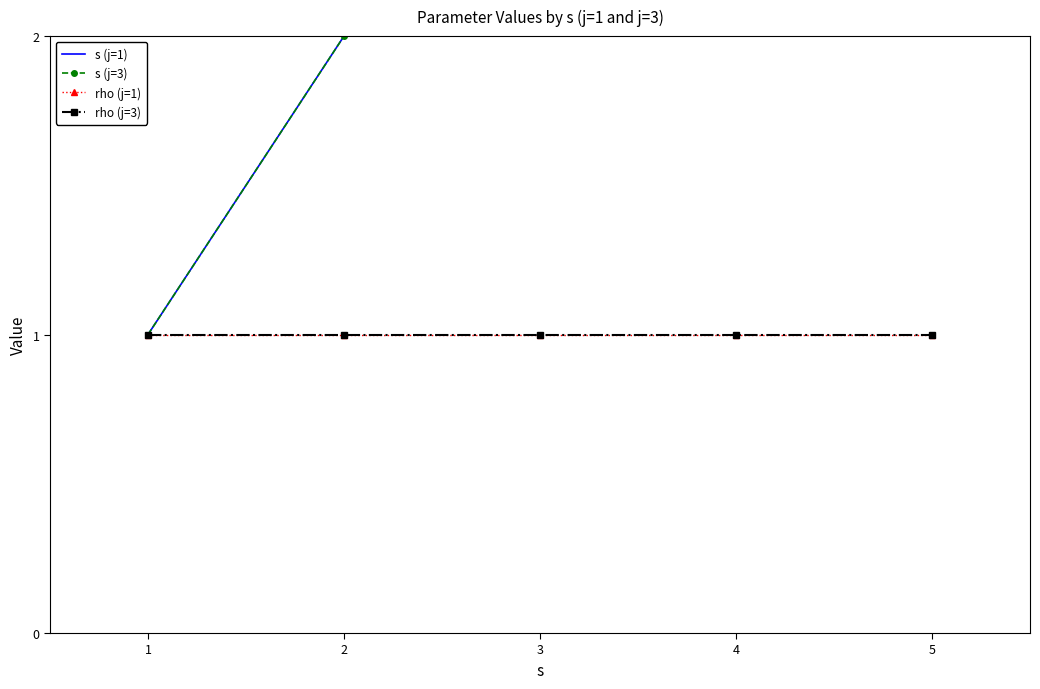

What is the sum of all s (j=3) values?

15